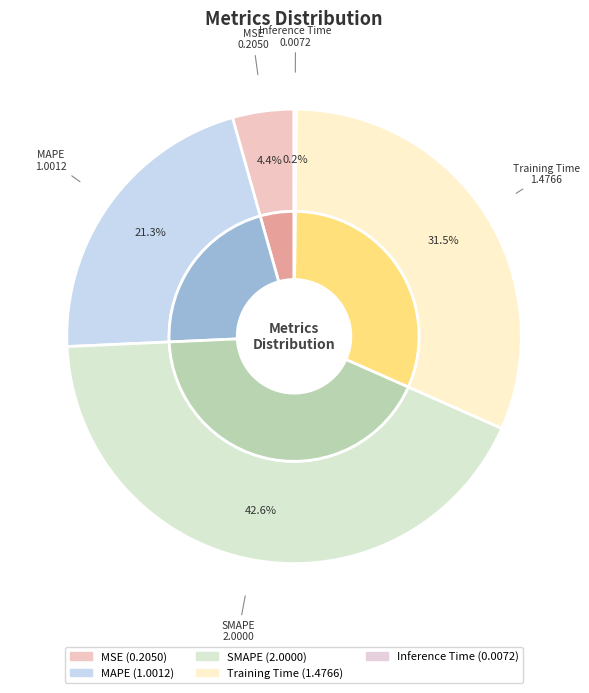

How many slices are in this pie chart?

5